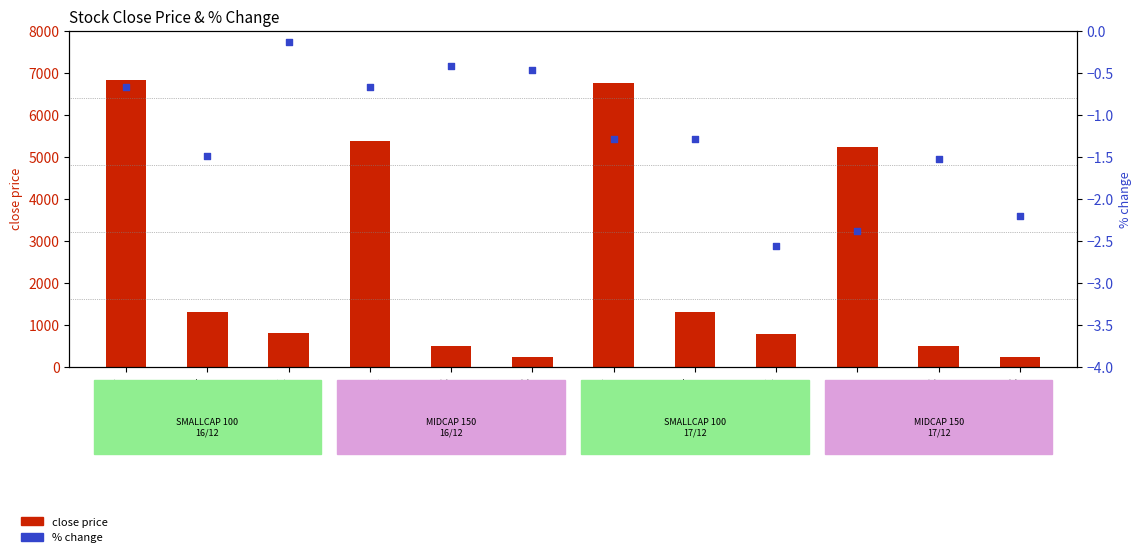

At which category is the sum across all series the highest?

TATAINVEST
16/12